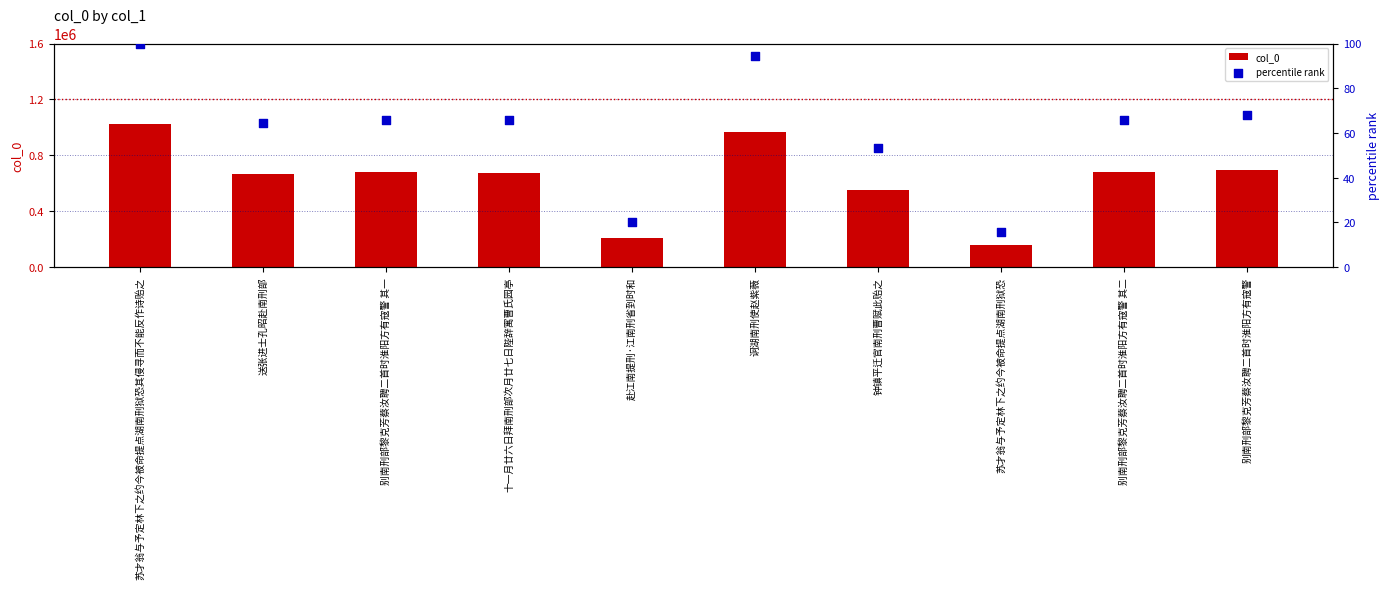

Which series has the largest total across all categories?

col_0